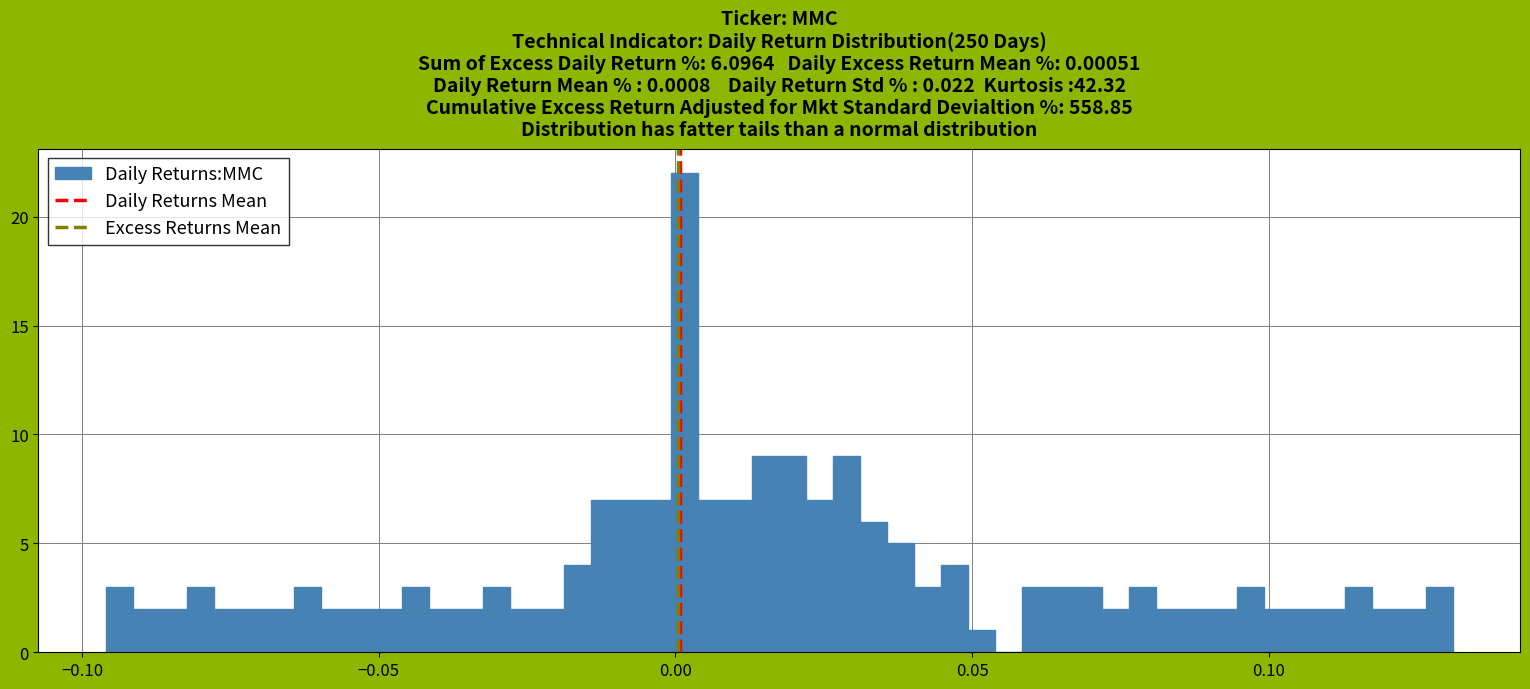

Around what value on the x-axis is the tallest bar? Give the approximate position of its centre, as read against the axis.

0.000